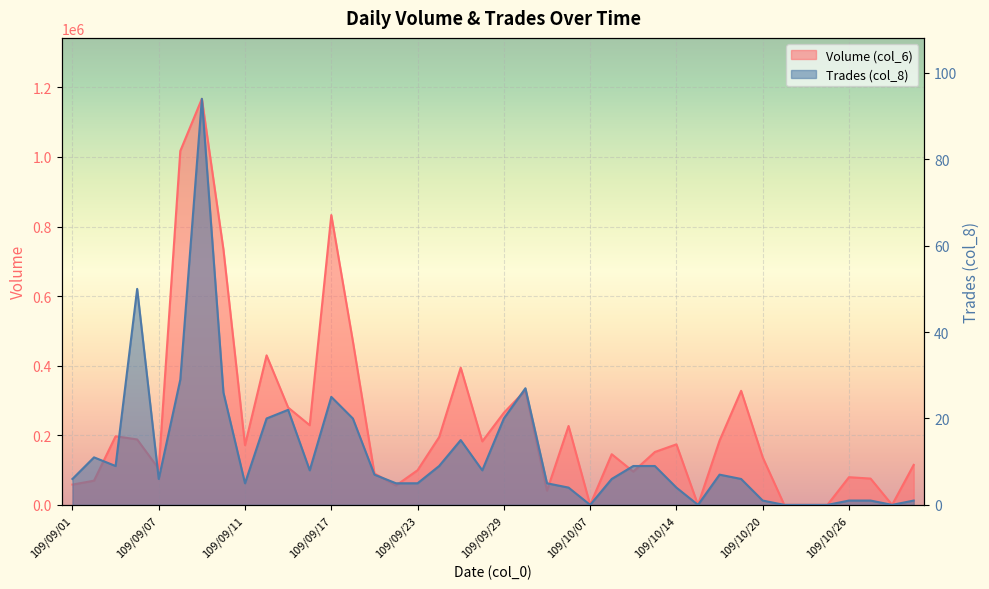

Reading right to left, extract all data points from this chart.

Volume (col_6): 109/10/29=114920	109/10/28=0	109/10/27=75600	109/10/26=79600	109/10/23=0	109/10/22=0	109/10/21=0	109/10/20=136680	109/10/19=327880	109/10/16=184700	109/10/15=0	109/10/14=174000	109/10/13=152020	109/10/12=95610	109/10/08=145670	109/10/07=0	109/10/06=226760	109/10/05=40970	109/09/30=329200	109/09/29=264760	109/09/28=182500	109/09/25=394420	109/09/24=194840	109/09/23=99610	109/09/22=55760	109/09/21=90360	109/09/18=470540	109/09/17=833020	109/09/16=228950	109/09/15=279800	109/09/14=429770	109/09/11=171580	109/09/10=734050	109/09/09=1167270	109/09/08=1017340	109/09/07=103560	109/09/04=188100	109/09/03=197250	109/09/02=69550	109/09/01=58290
Trades (col_8): 109/10/29=1	109/10/28=0	109/10/27=1	109/10/26=1	109/10/23=0	109/10/22=0	109/10/21=0	109/10/20=1	109/10/19=6	109/10/16=7	109/10/15=0	109/10/14=4	109/10/13=9	109/10/12=9	109/10/08=6	109/10/07=0	109/10/06=4	109/10/05=5	109/09/30=27	109/09/29=20	109/09/28=8	109/09/25=15	109/09/24=9	109/09/23=5	109/09/22=5	109/09/21=7	109/09/18=20	109/09/17=25	109/09/16=8	109/09/15=22	109/09/14=20	109/09/11=5	109/09/10=26	109/09/09=94	109/09/08=29	109/09/07=6	109/09/04=50	109/09/03=9	109/09/02=11	109/09/01=6